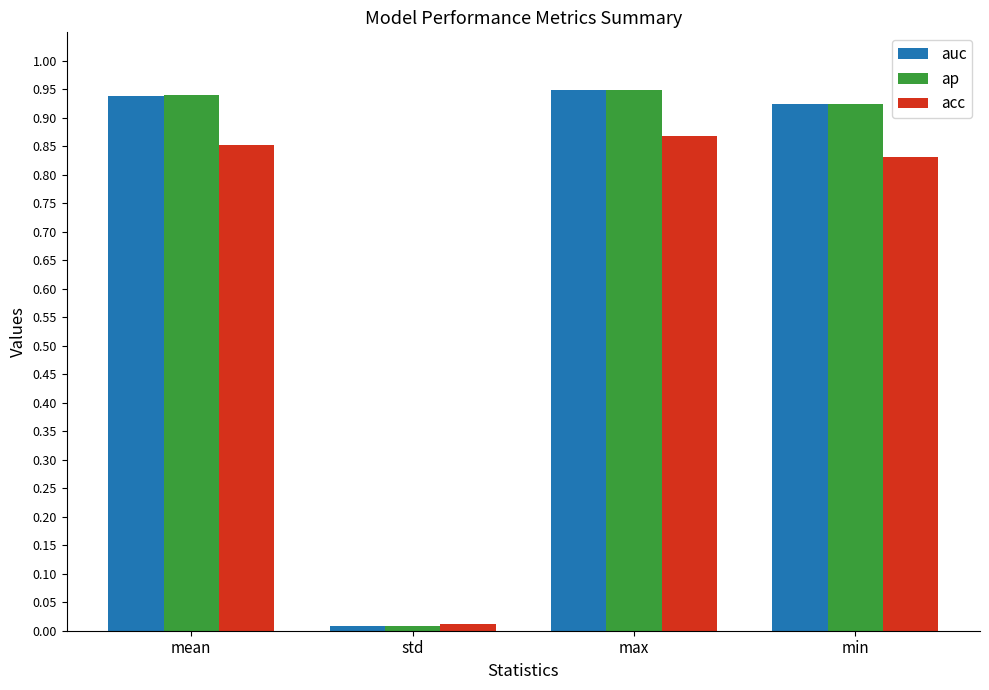

List the labels in order of acc value, smallest first.

std, min, mean, max